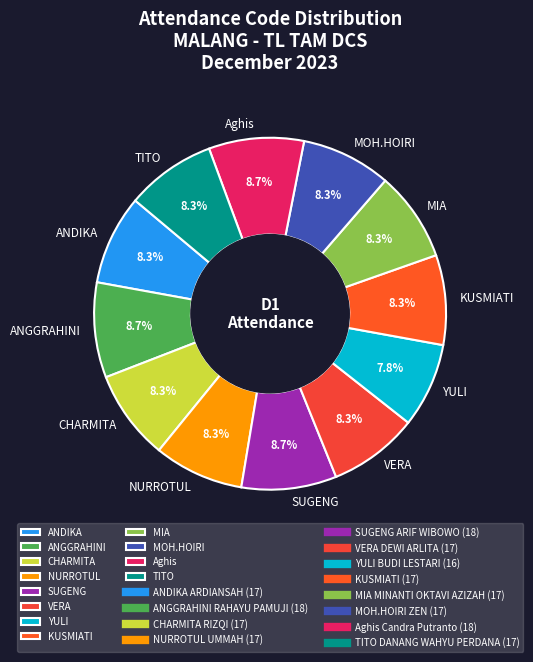

Does any single category account for the majority?

No